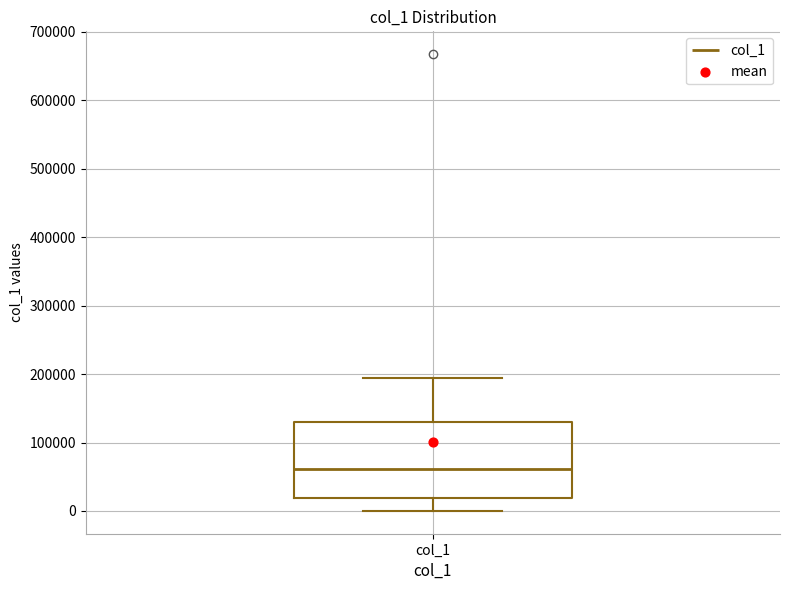

Read this box plot against the y-axis: the position of the median line, the range covered by the box, and the ends of both whiskers. The values are not printed on the chart, so give them approximately, as read against the axis.

median 60000, box 20000 to 130000, whiskers 0 to 190000